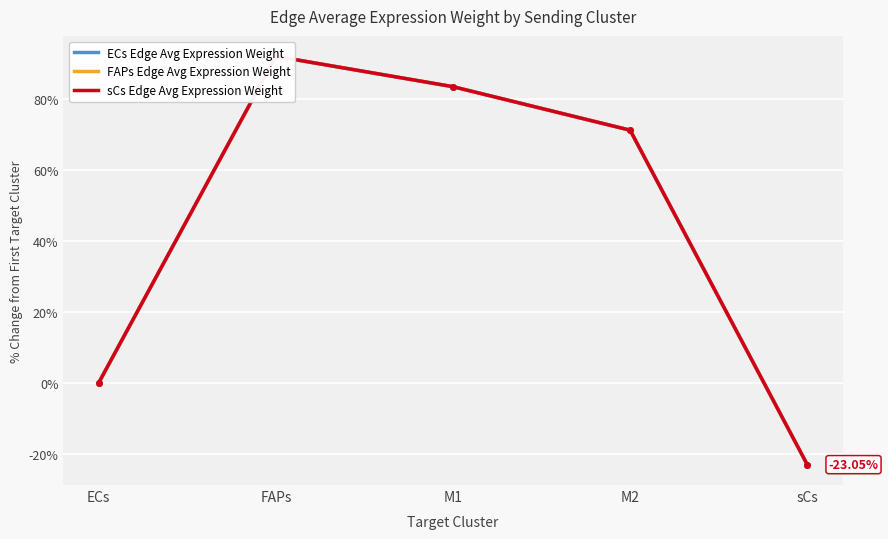

Is it true that sCs equals 83.4 at M1?

True